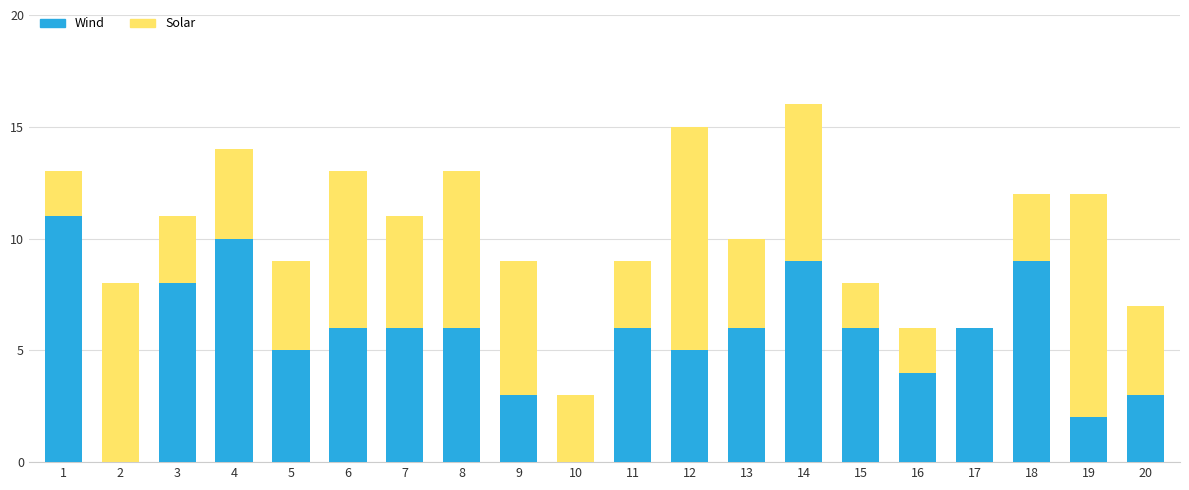

What is the highest value of the Wind series?

11